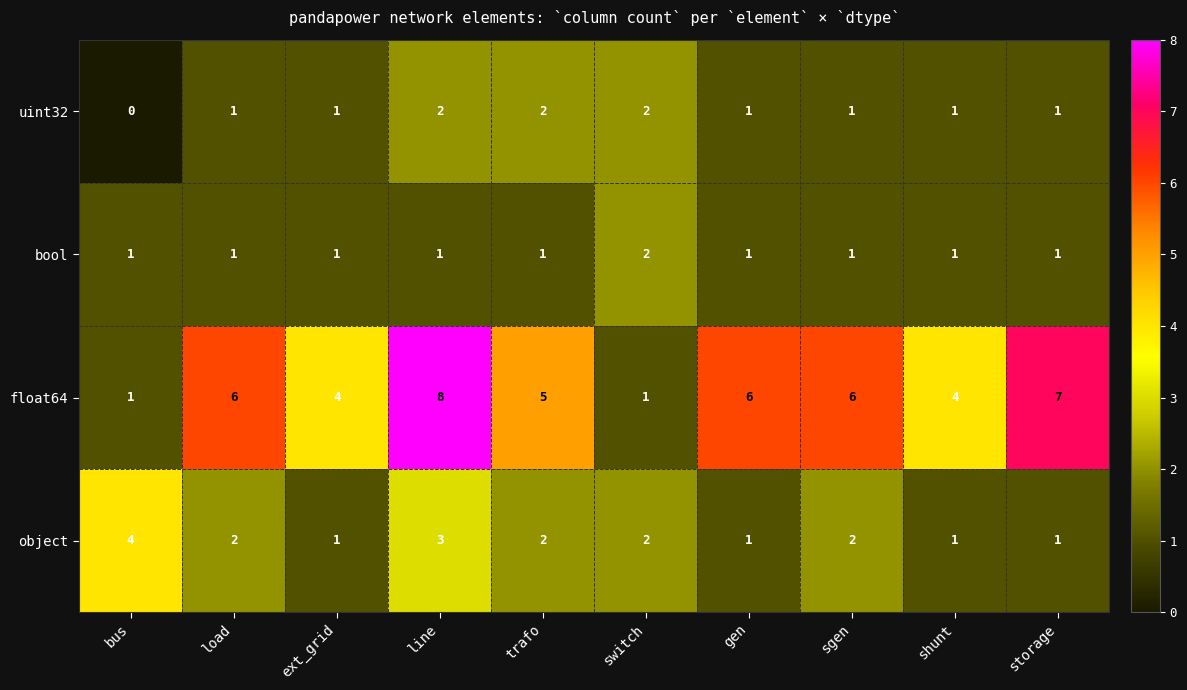

What is the maximum value shown in the chart?

8